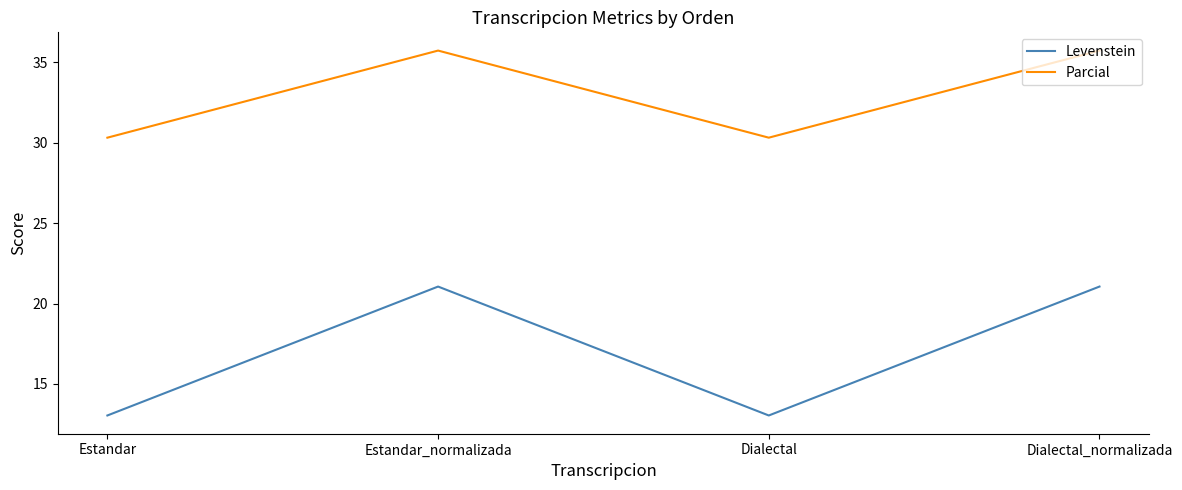

What is the total value across all series at Dialectal_normalizada?

56.8